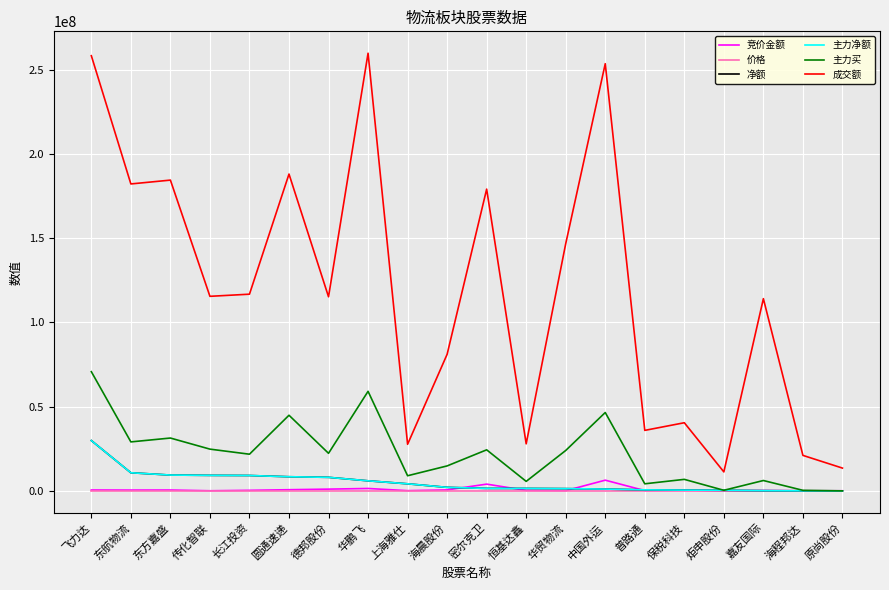

Does the chart display data point markers on the line(s)?

No